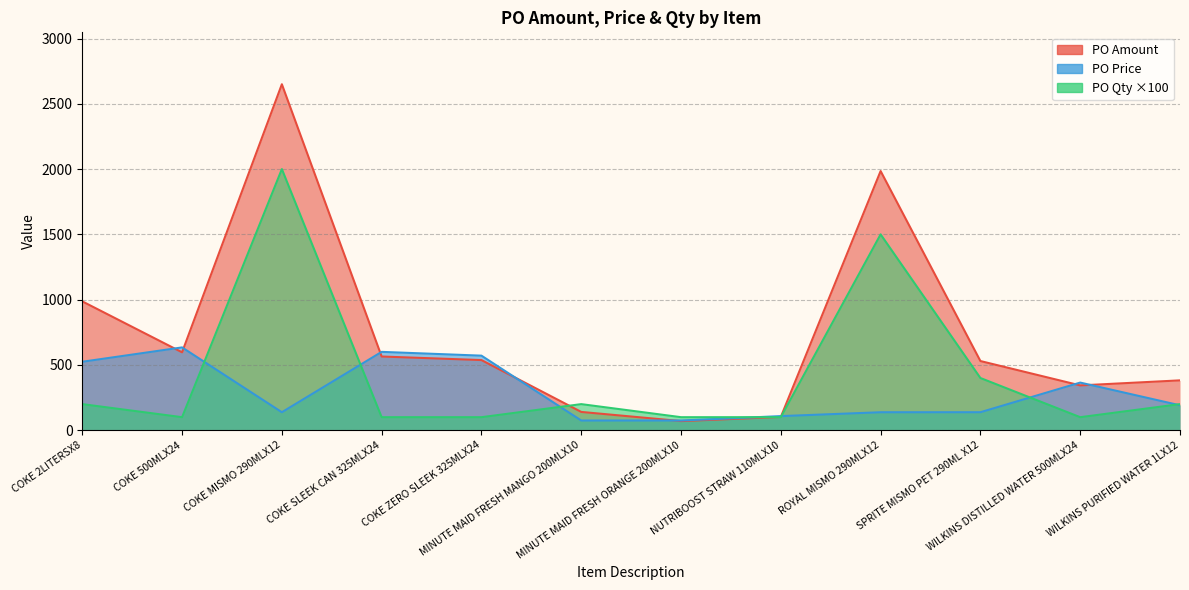

What are all the series names shown in the legend?

PO Amount, PO Price, PO Qty